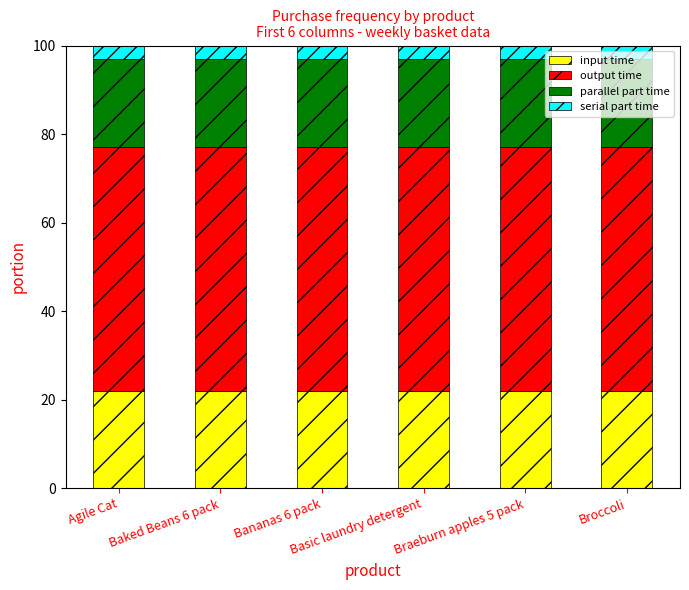

What are all the series names shown in the legend?

input time, output time, parallel part time, serial part time